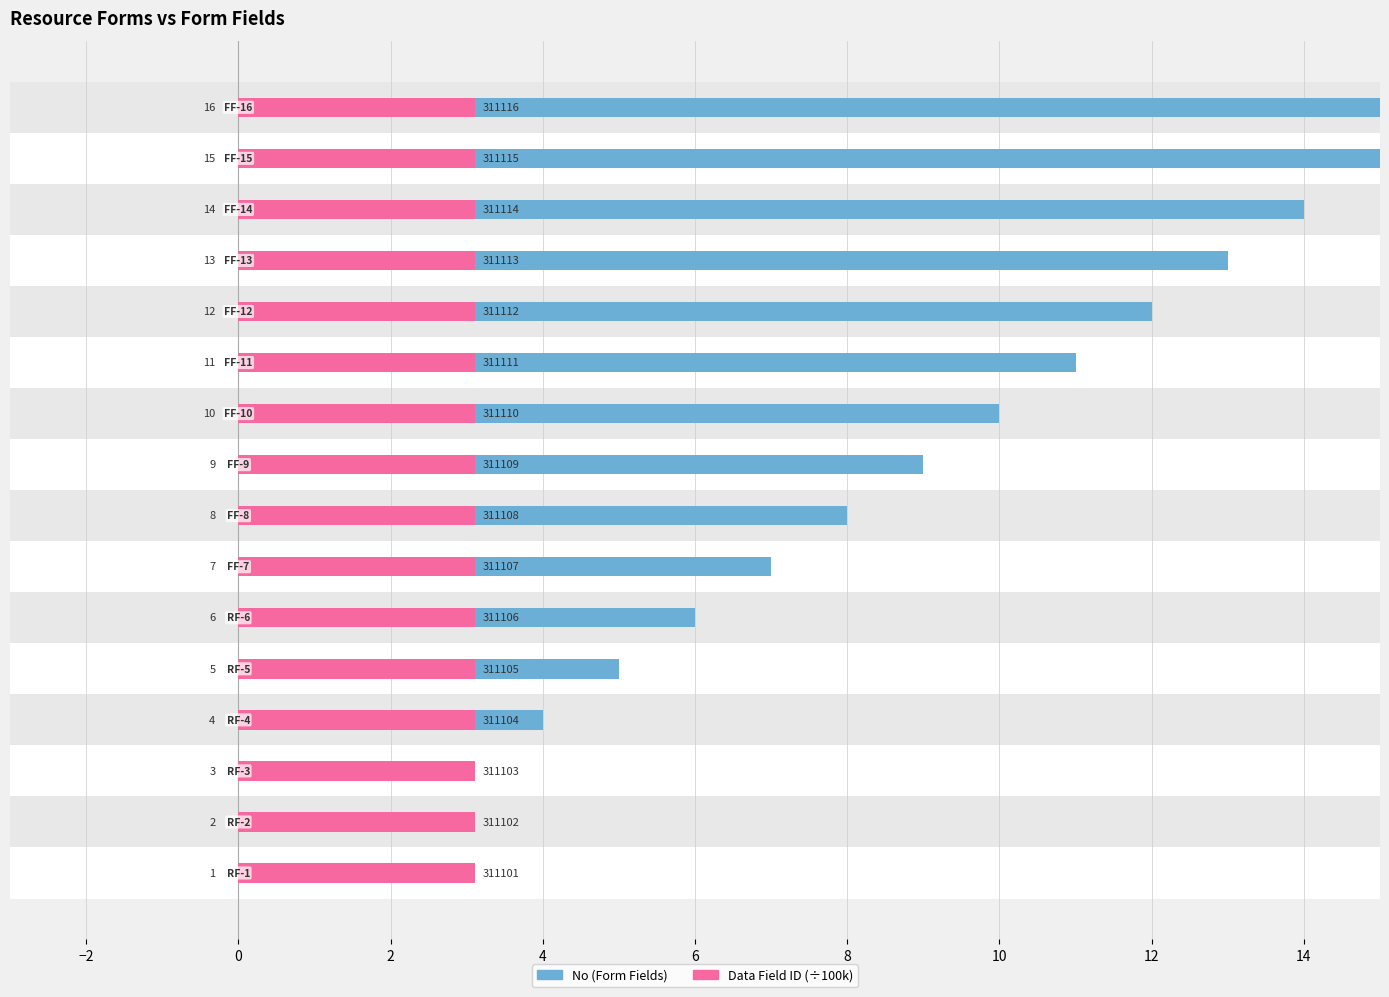

At how many categories does at least one series exceed 5?

11